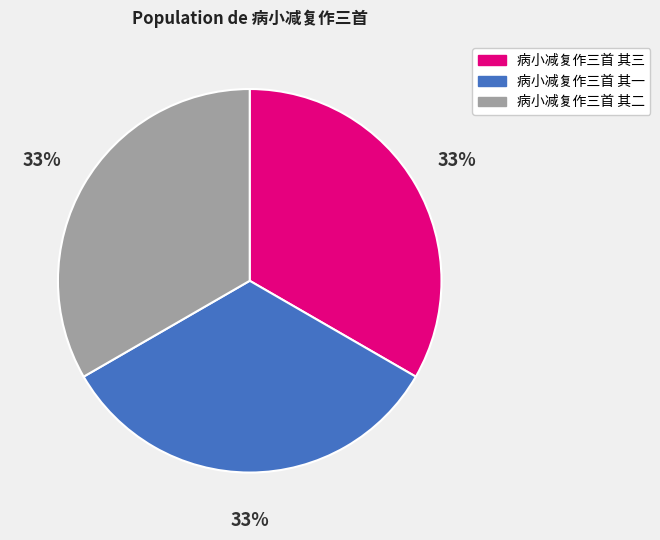

How many segments does this pie chart have?

3